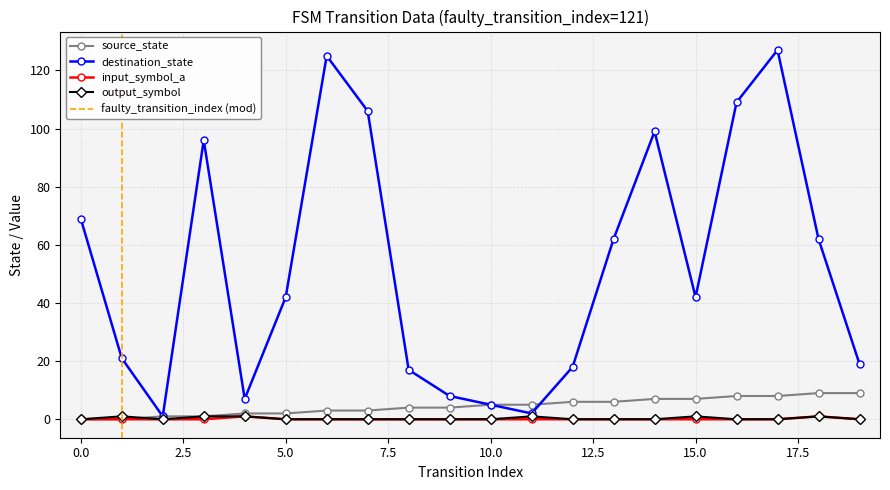

True or false: input_symbol_a and output_symbol intersect in this chart.

False